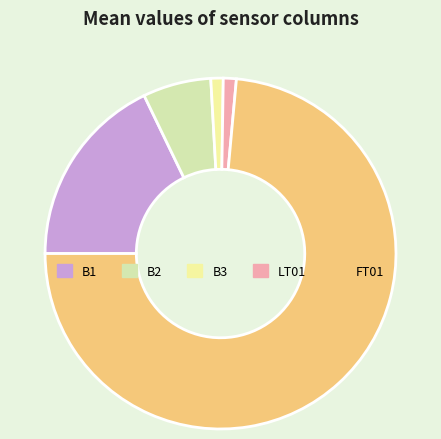

Does any single category account for the majority?

Yes